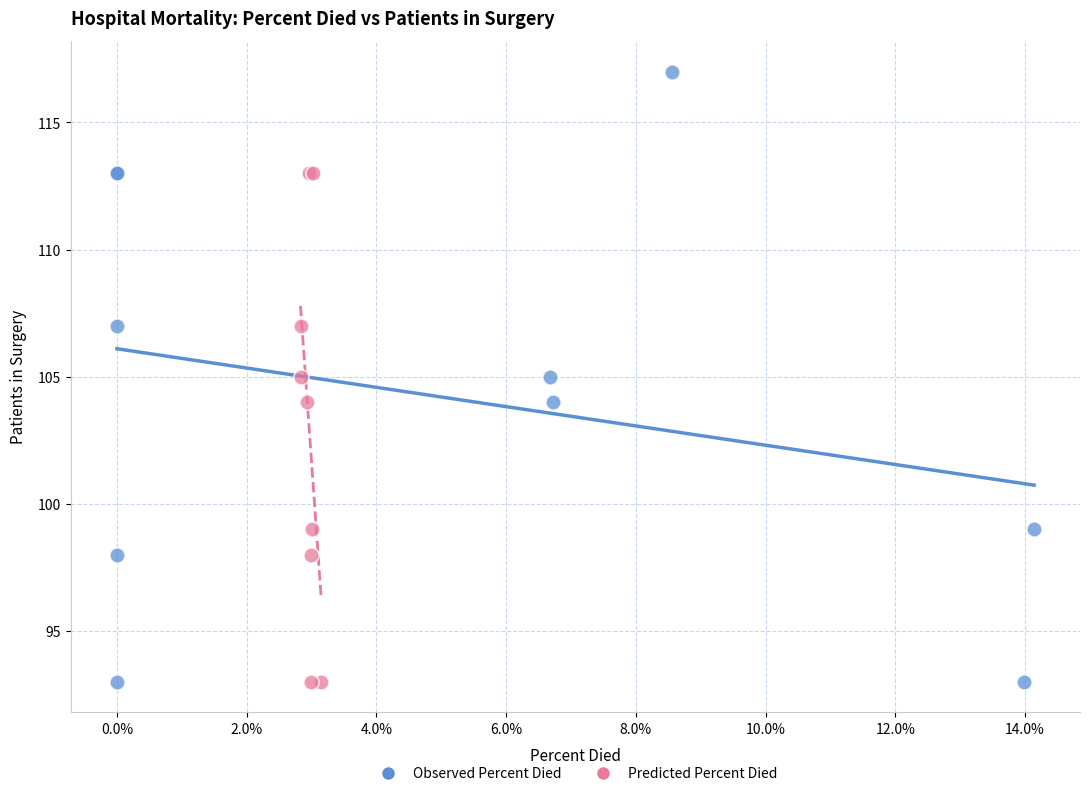

Which series reaches the maximum Y coordinate?

Observed Percent Died